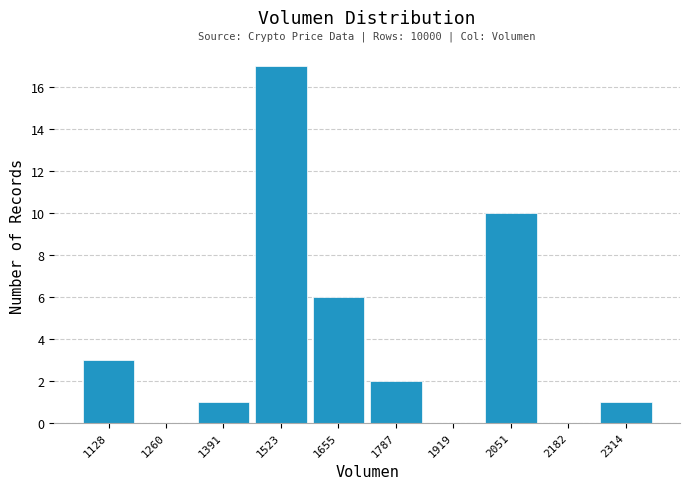

Which range on the x-axis has the tallest bar?

1460 to 1580